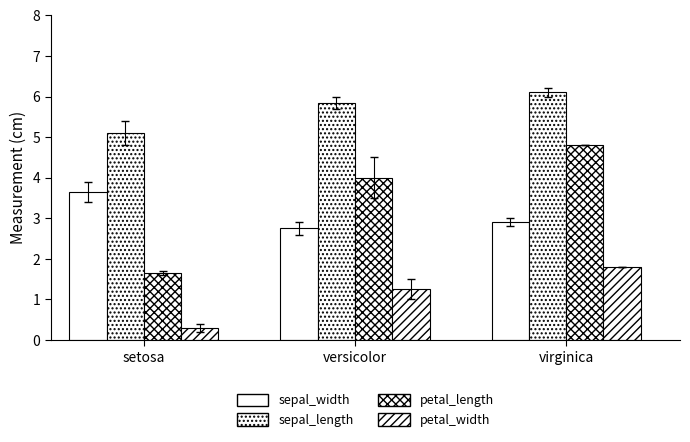

At how many categories does at least one series exceed 2?

3